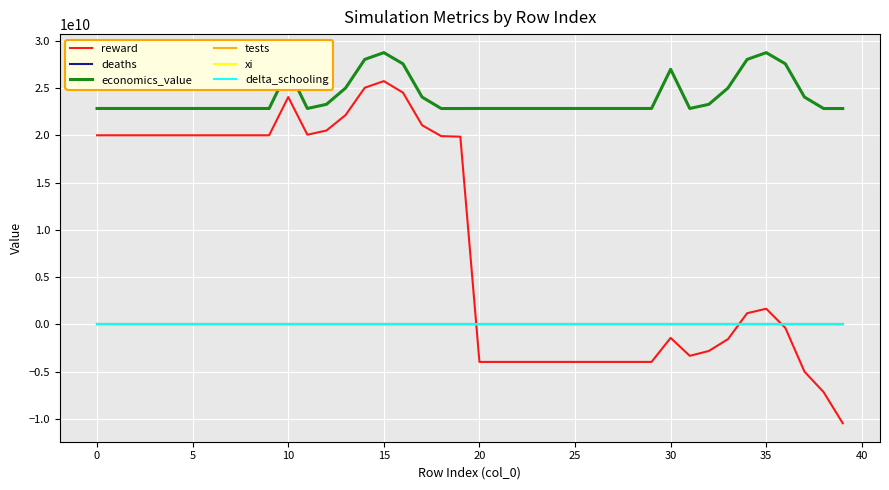

Which series has the widest spread of values?

reward